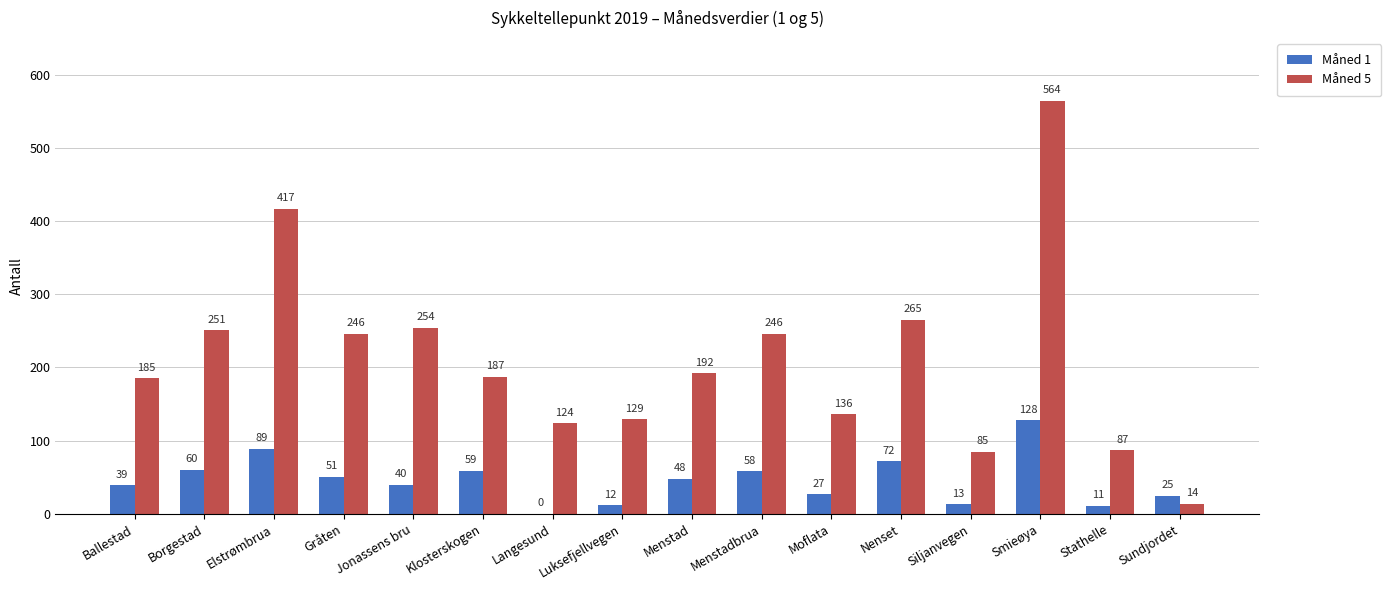

What is the total value across all series at Moflata?

163